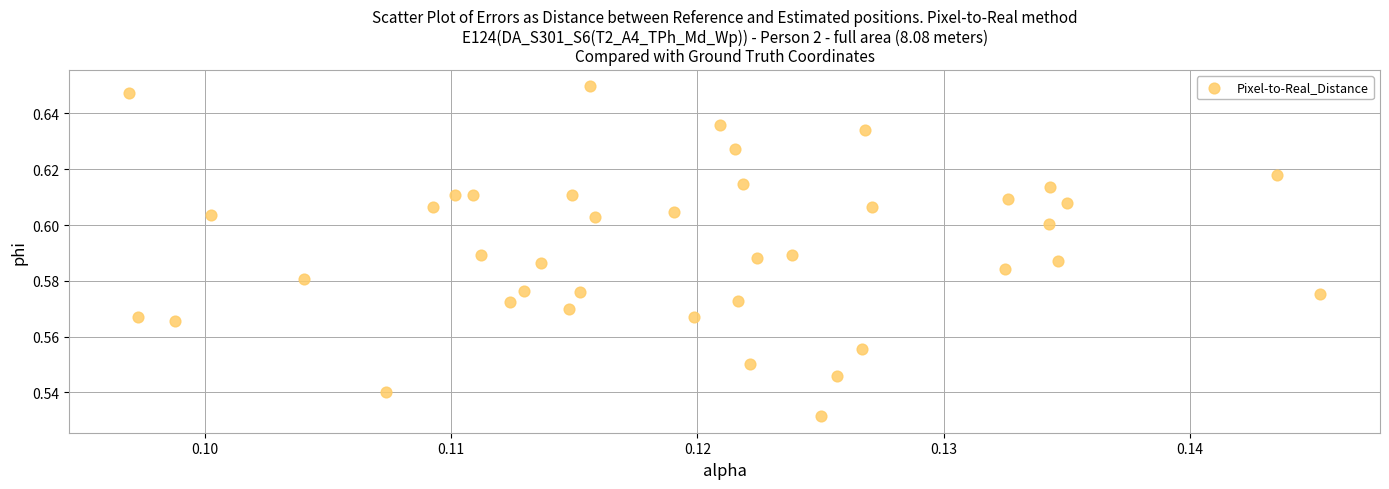

Count the number of points in this scatter plot.

40